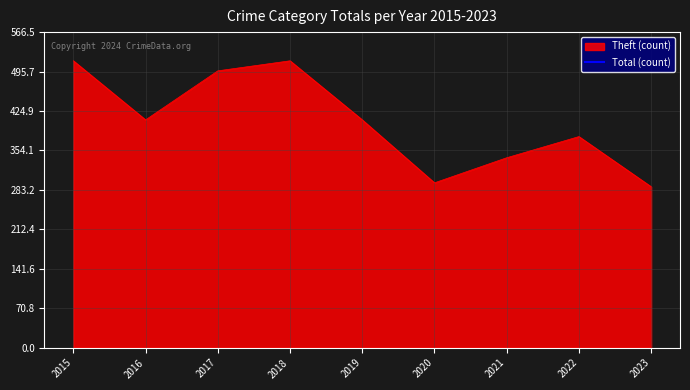

Does the chart display data point markers on the line(s)?

No